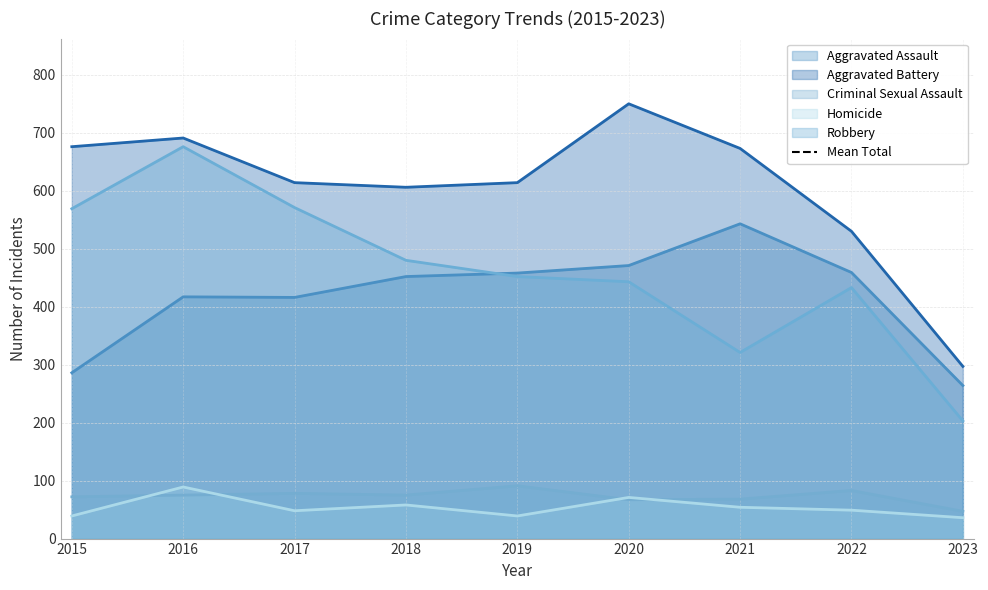

True or false: Aggravated Assault has a value of 459 at 2022.

True